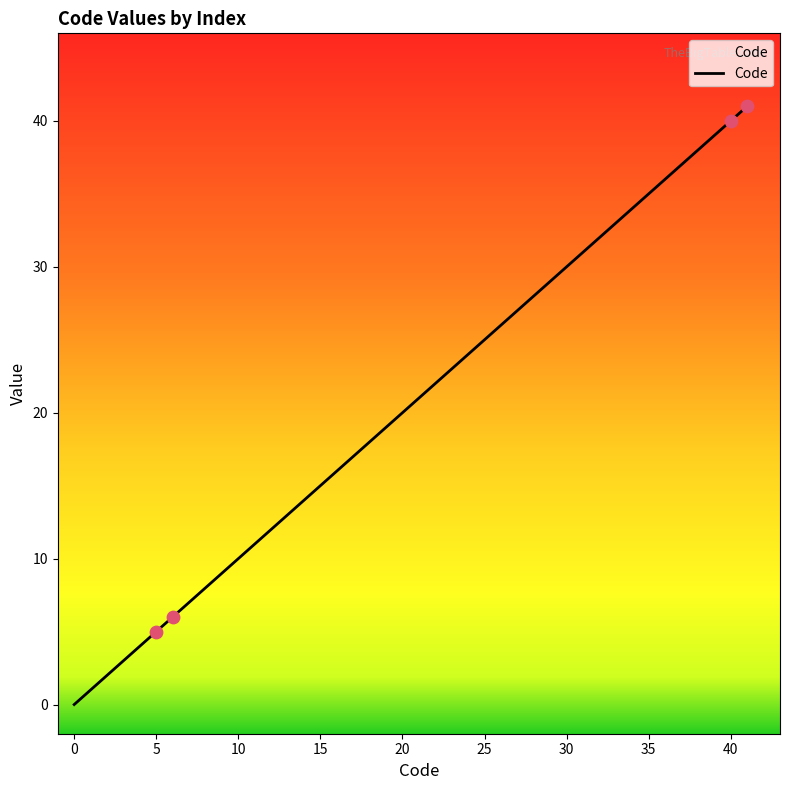

What is the difference between the maximum and minimum values?

41